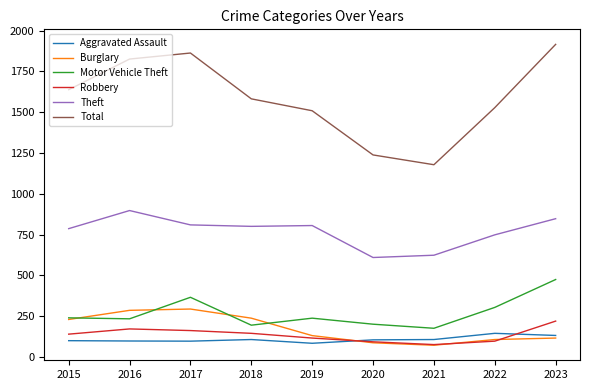

True or false: Robbery and Theft intersect in this chart.

False